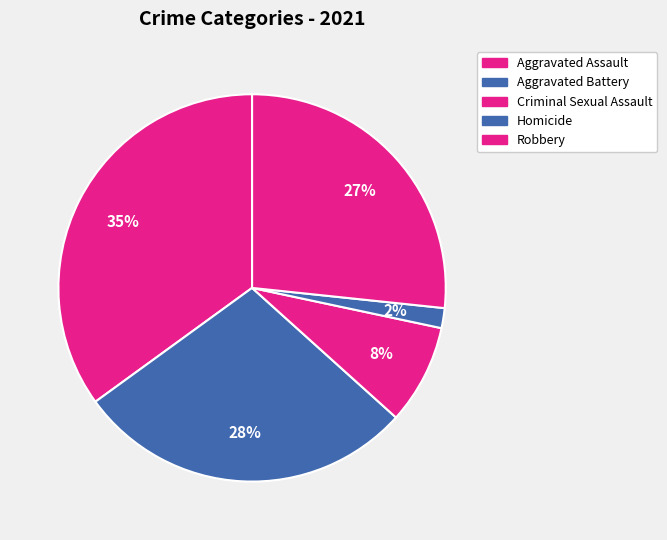

Do Homicide and Robbery together represent more than half of the pie?

No